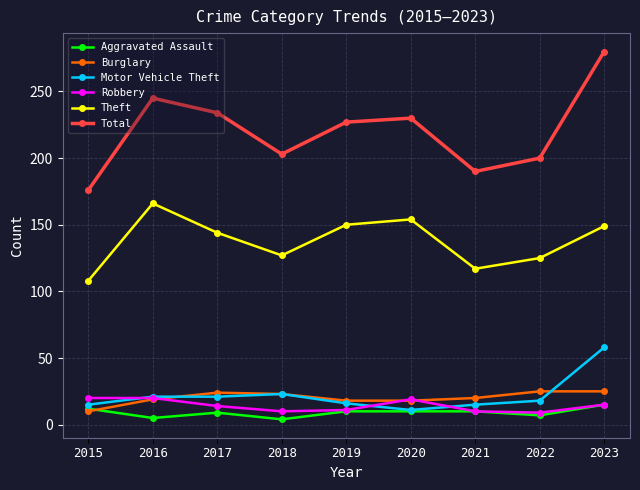

The value of Total at 2023 is 415. True or false?

False